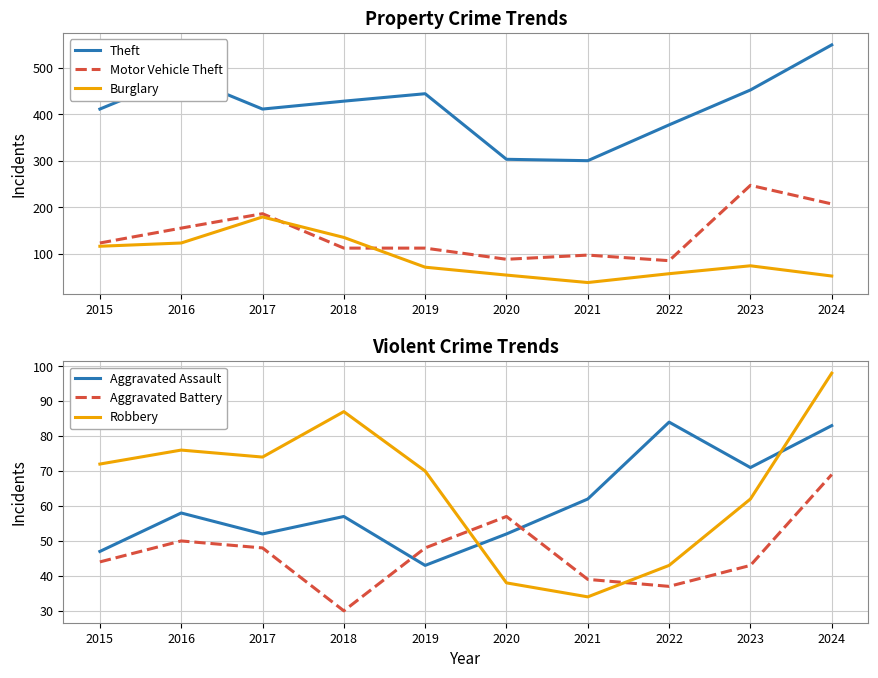

What is the difference between the highest and lowest values at 2021?

266